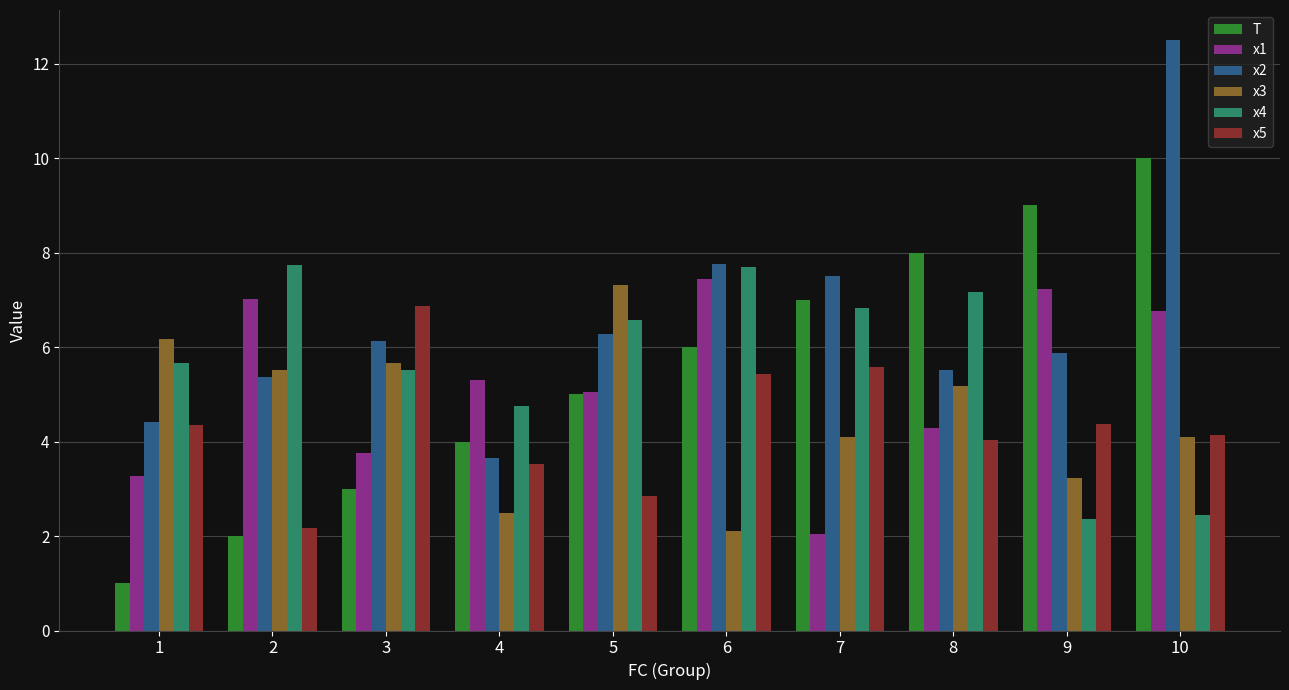

At which category does the chart reach its peak across all series?

10